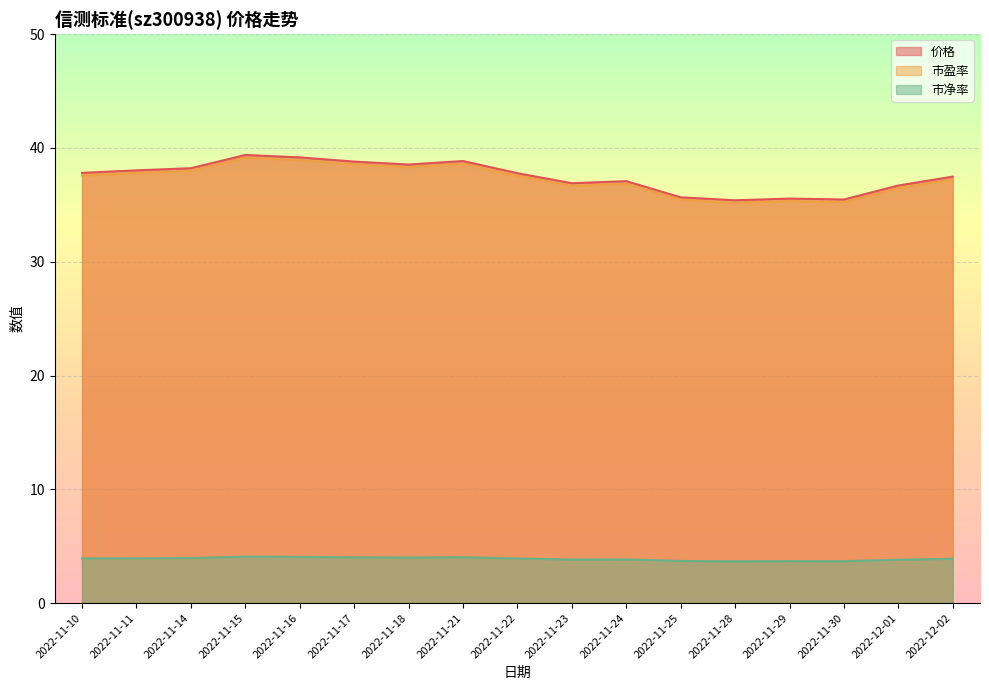

Which series has the largest total across all categories?

价格